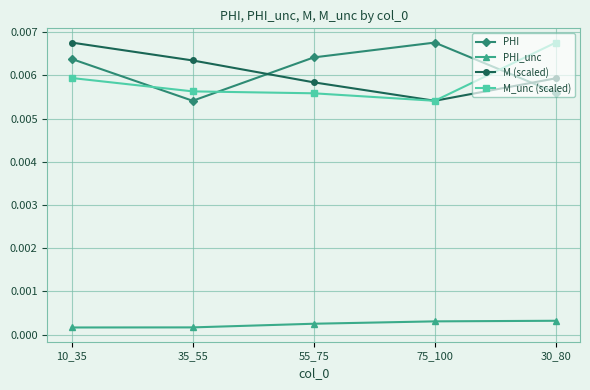

Count the number of categories in the chart.

5